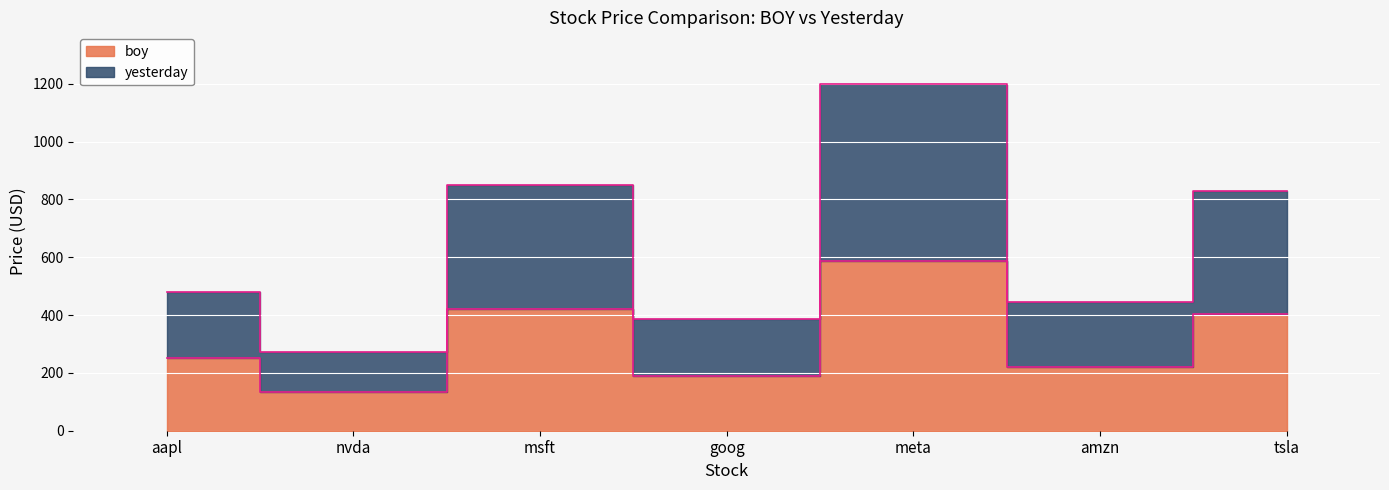

Which category has the lowest value in the boy series?

nvda